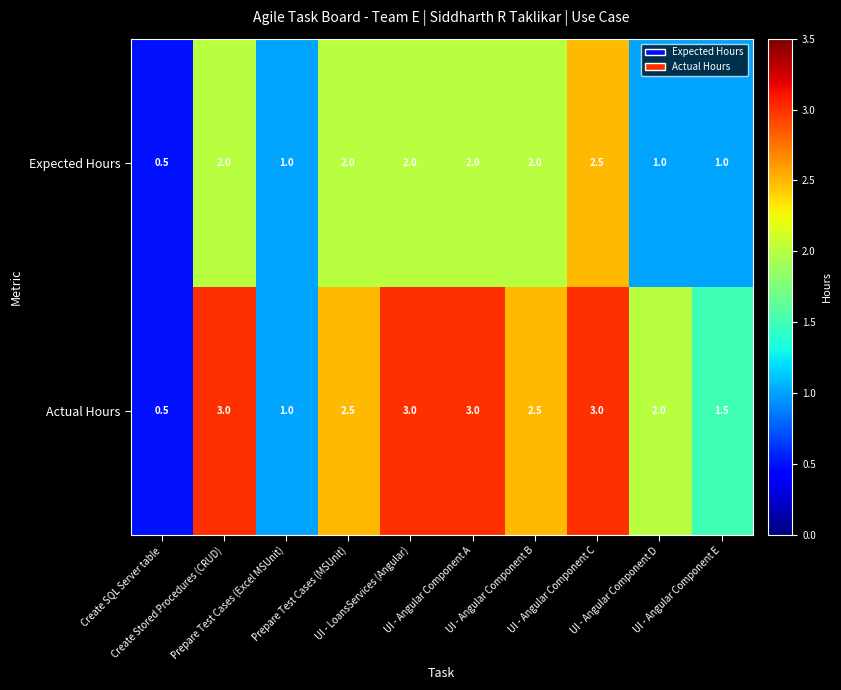

What is the greatest value displayed?

3.0